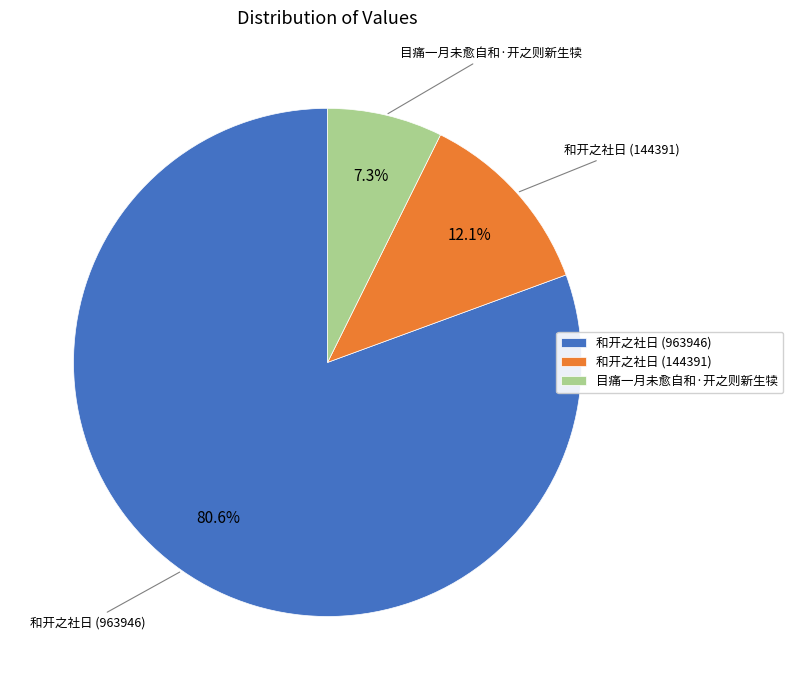

How many slices are in this pie chart?

3